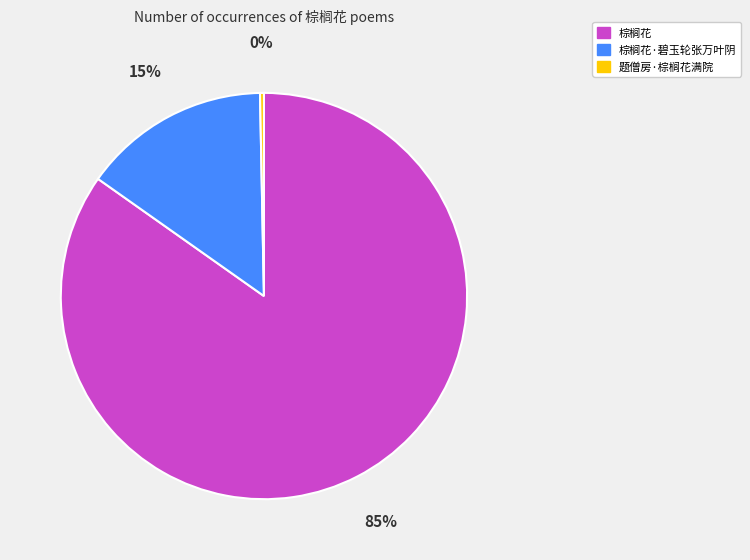

How many slices are in this pie chart?

3